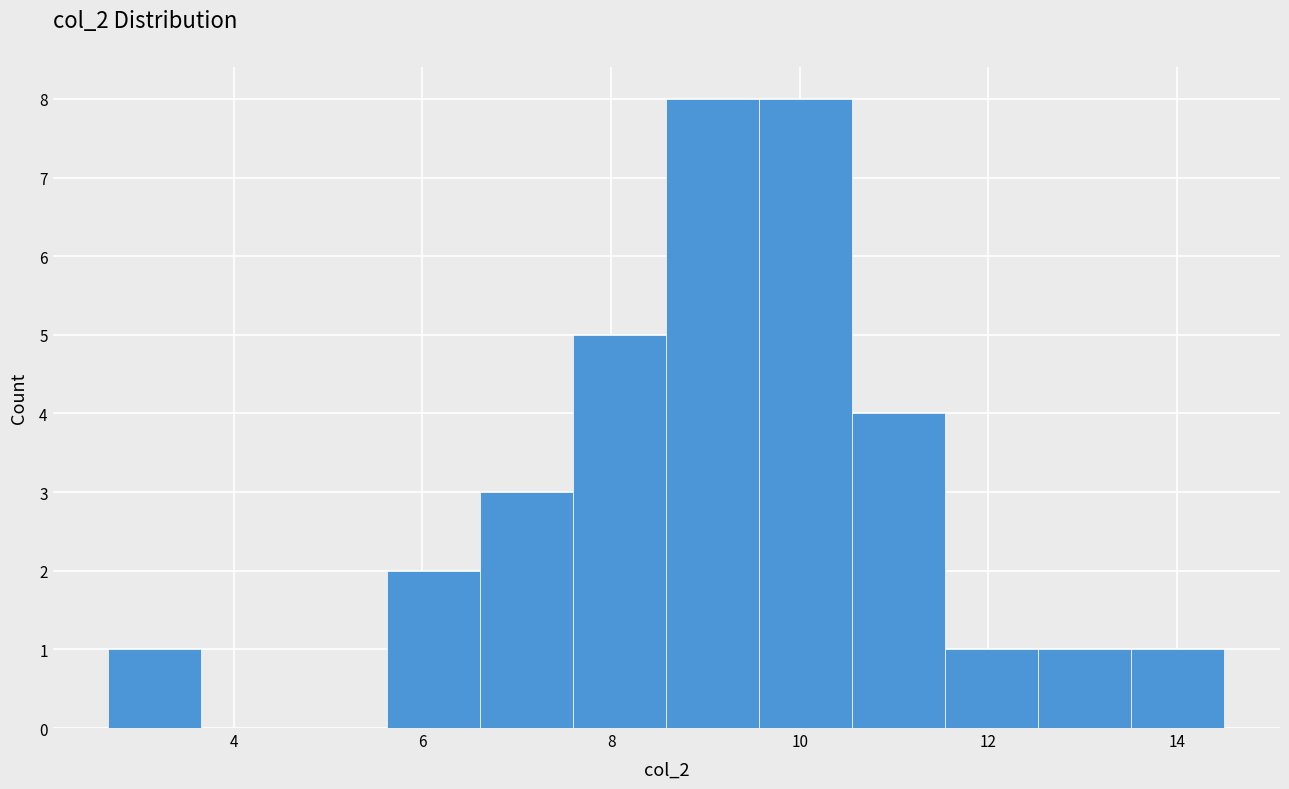

How tall is the bar that spans 5.6 to 6.6 on the x-axis? Neither the bar edges nor the heights are printed on the chart, so give them approximately, as read against the axes.

2